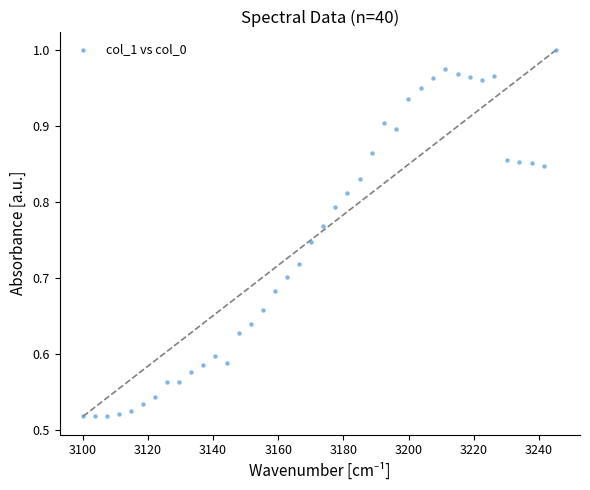

What is the range of X values (max minus min)?

145.1